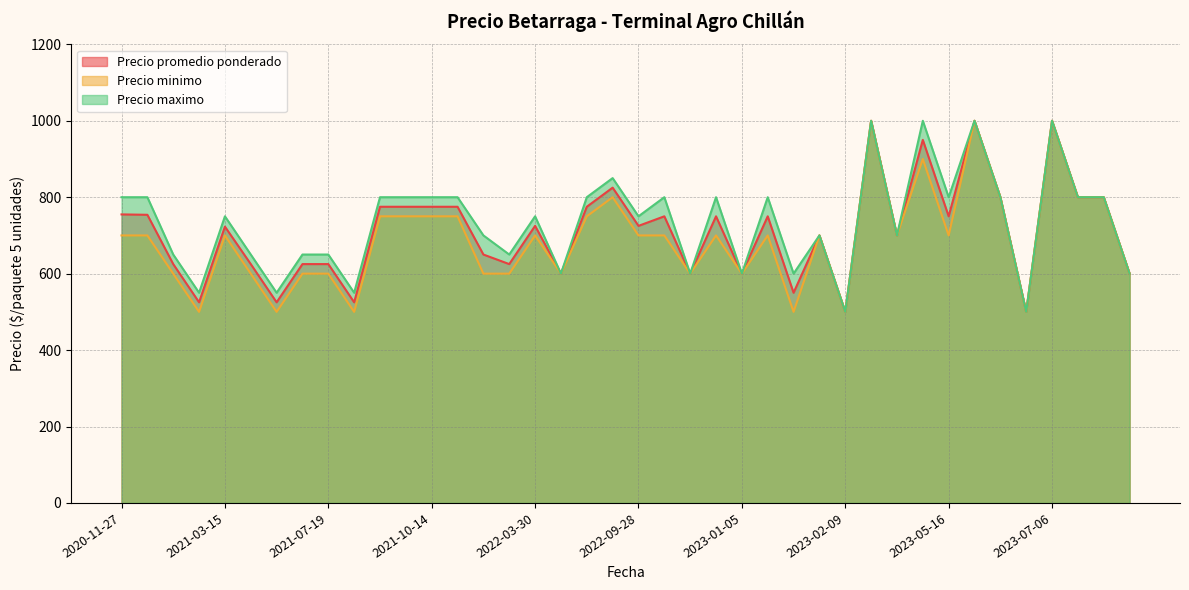

True or false: Precio promedio ponderado and Precio minimo intersect in this chart.

False